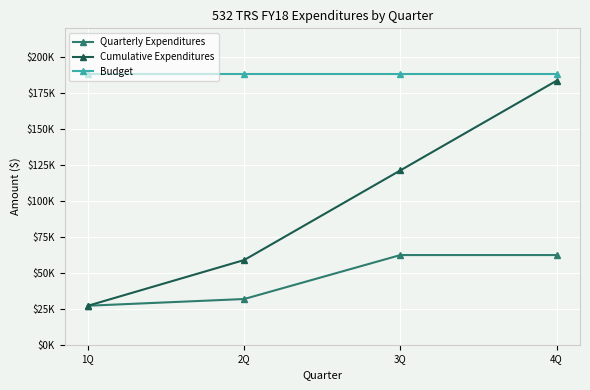

Is this an area chart (filled region under the line)?

No